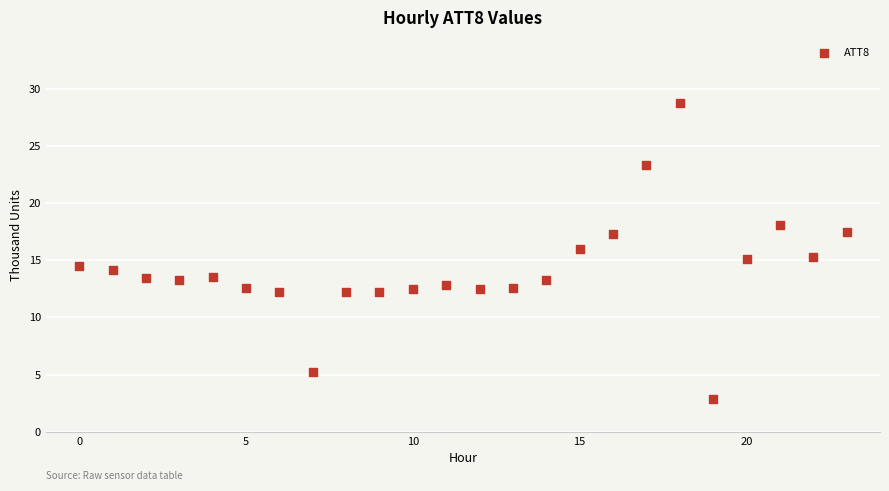

What is the range of Y values (max minus min)?

25.8